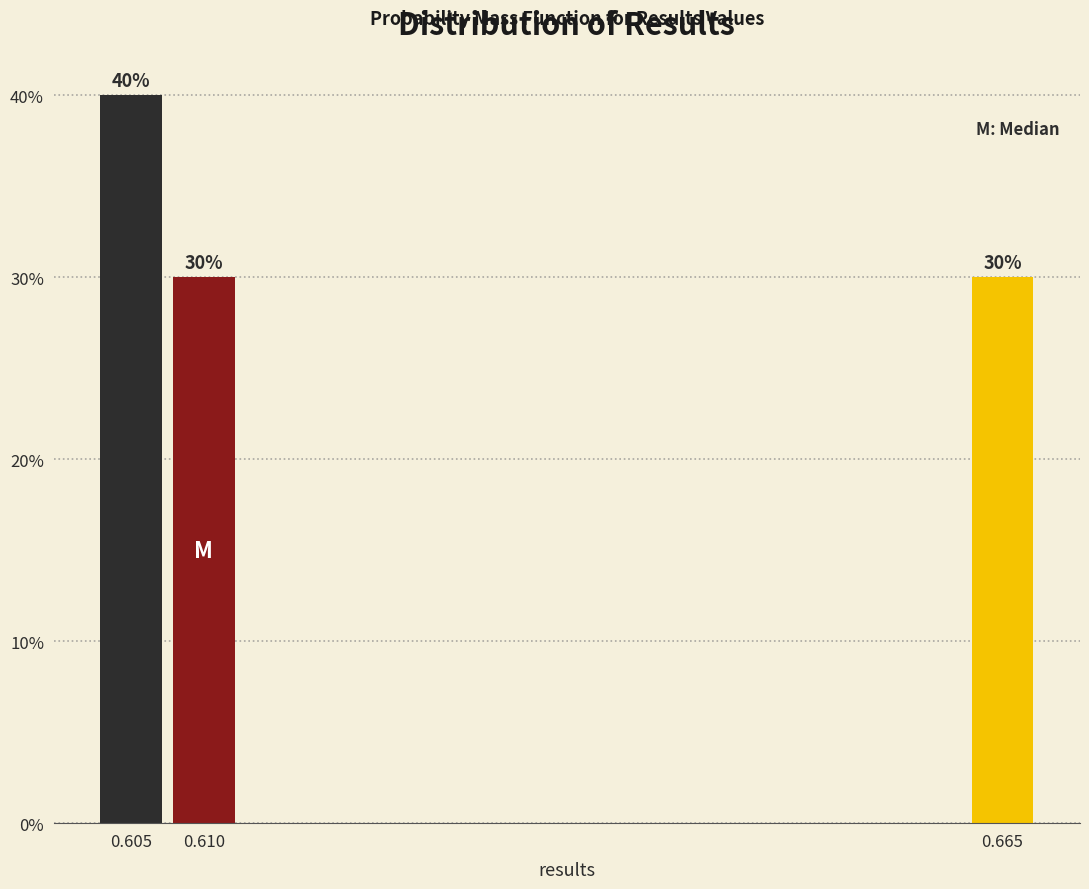

Reading right to left, what are all the values shown in this chart?

30	30	40